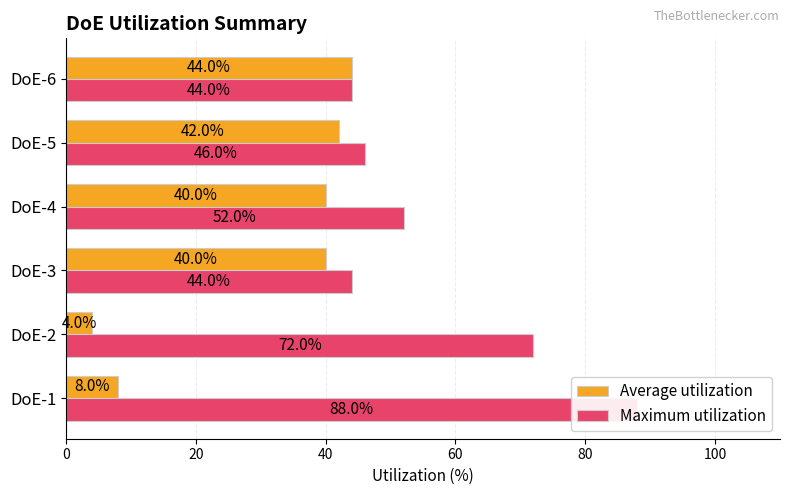

What is the value of the Maximum utilization bar at the 5th from the left?

46